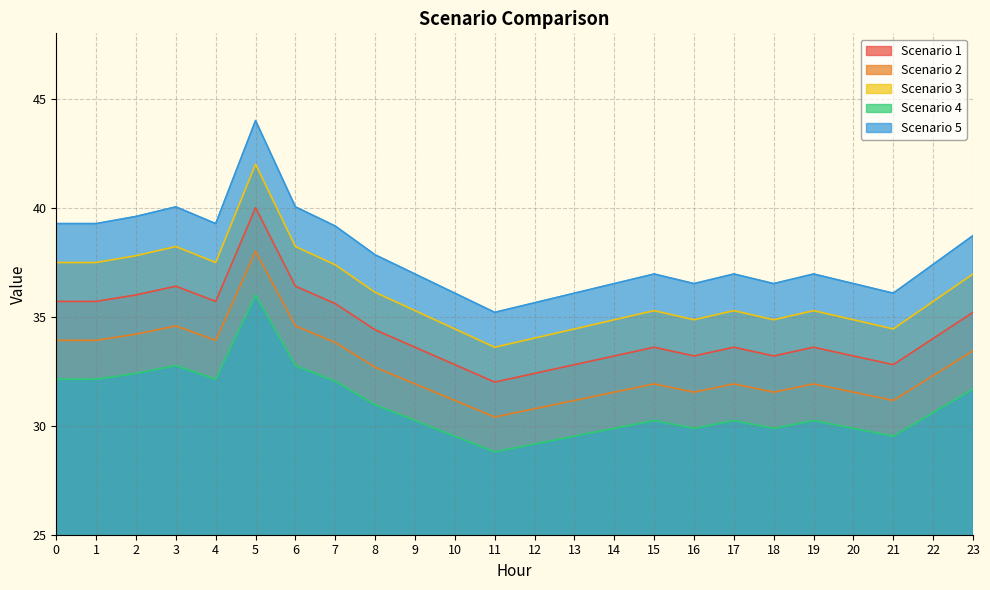

True or false: Scenario 3 has more than 2 interior local peaks.

True